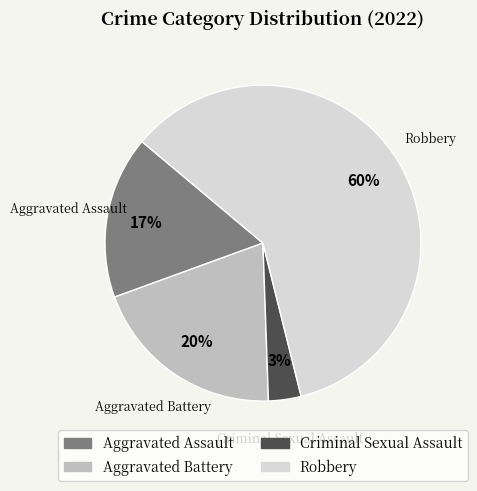

What is the ratio of the value at Robbery to the value at Aggravated Battery?

3.0